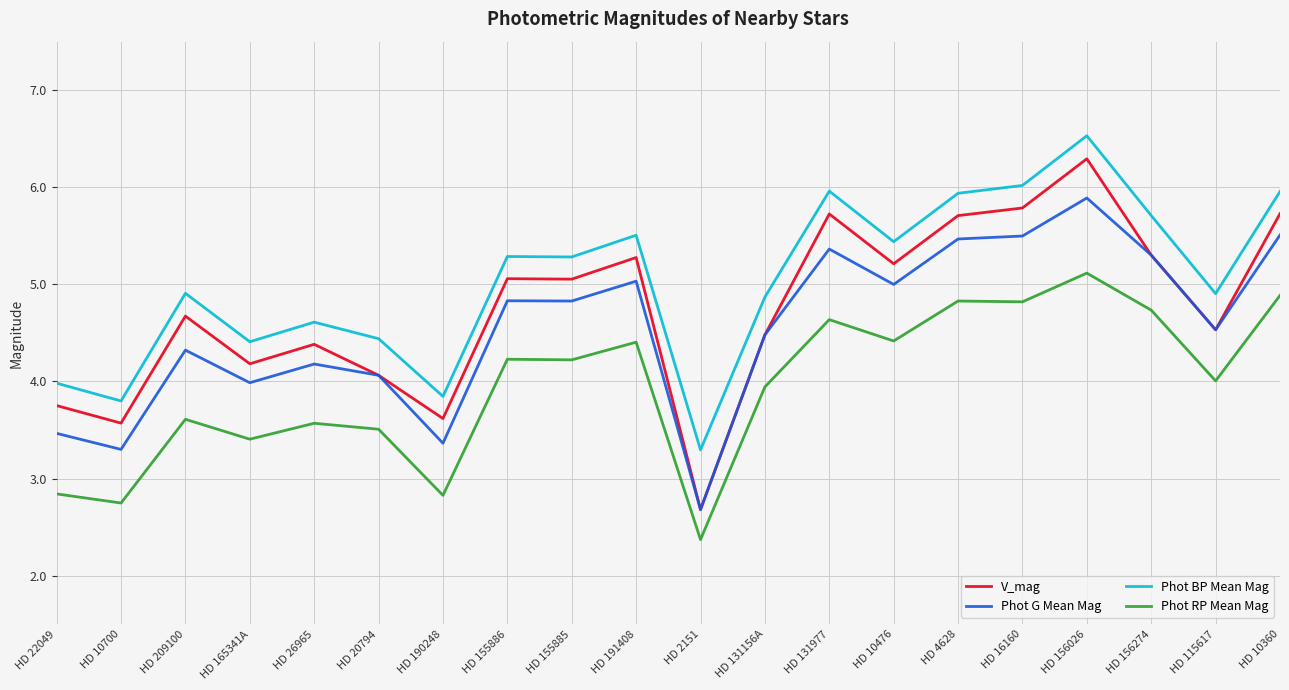

What position from the right is HD 26965?

16